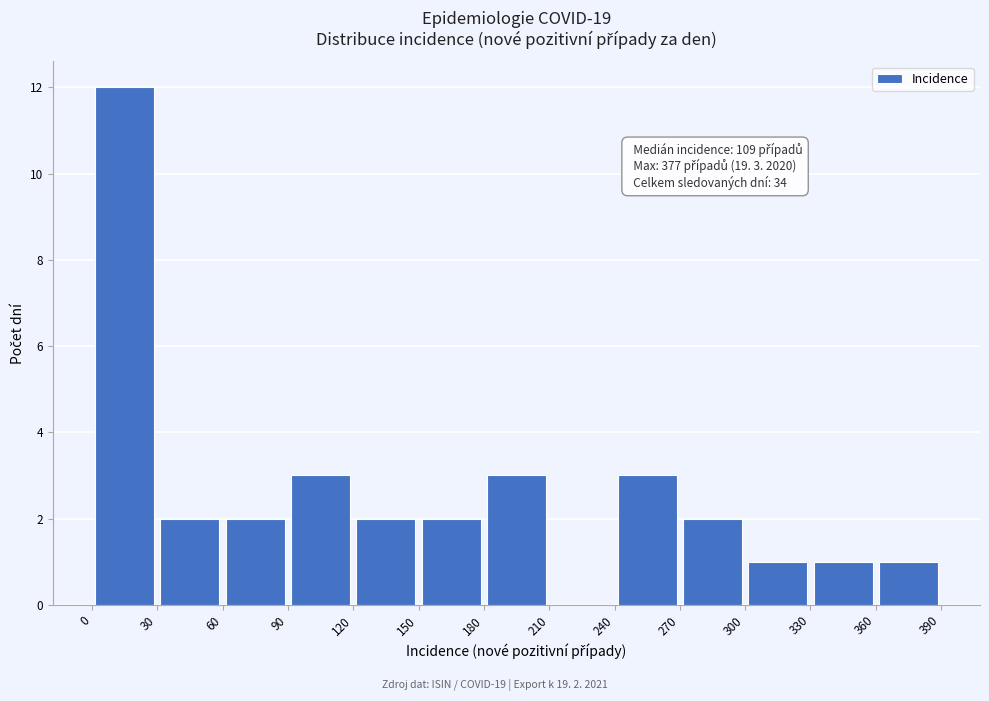

Over which range of the x-axis is the bar tallest?

0 to 30